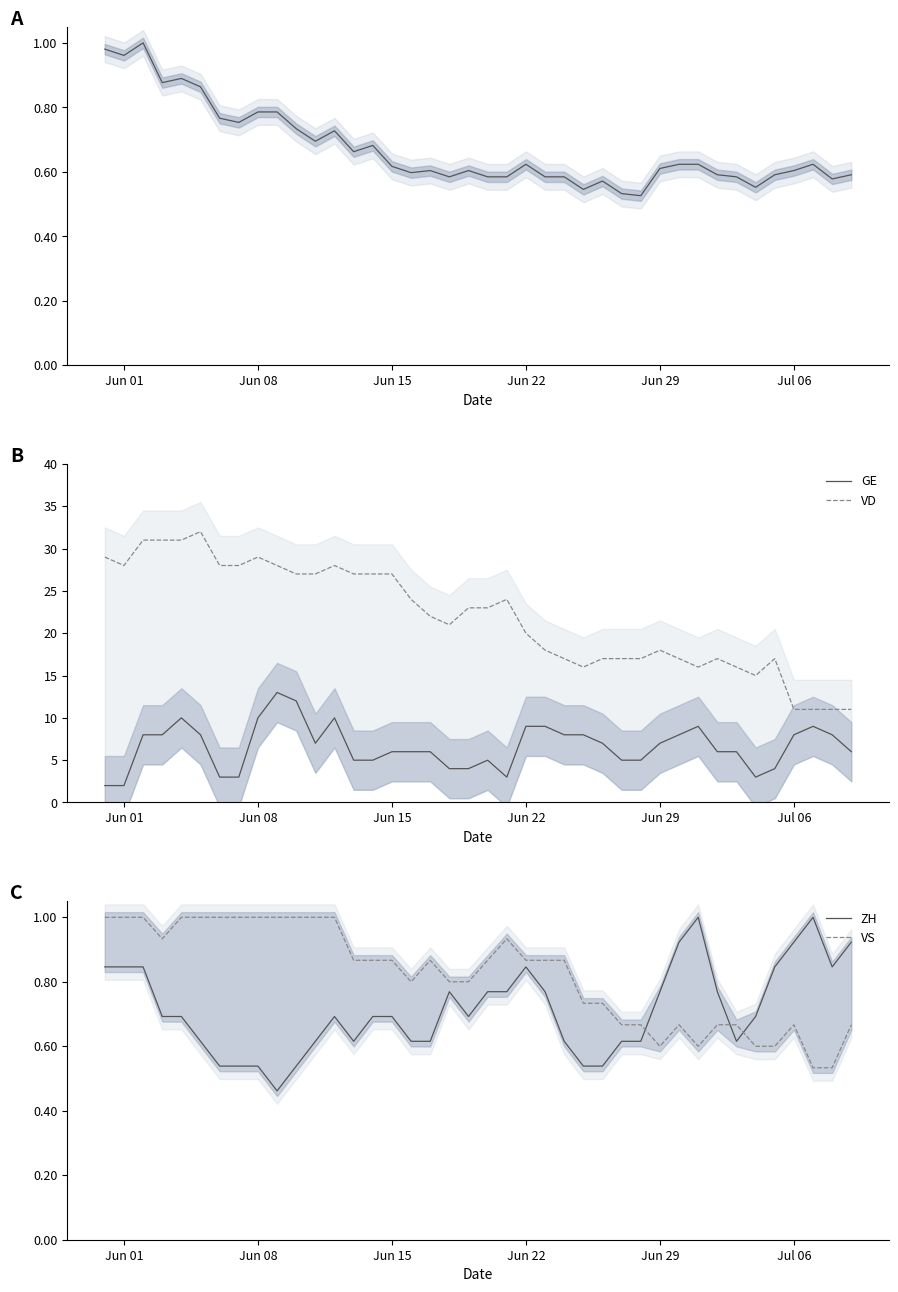

What is the lowest value of the VD series?

11